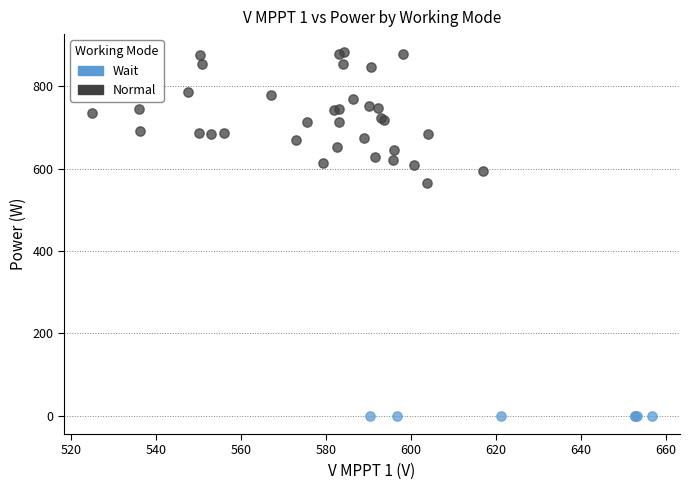

Which series reaches the minimum Y coordinate?

Wait